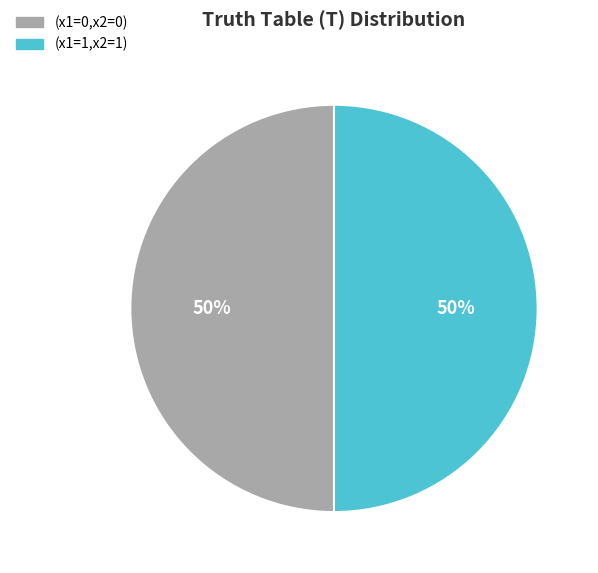

To the nearest percent, what is the combined percentage of (x1=1,x2=1) and (x1=0,x2=0)?

100%